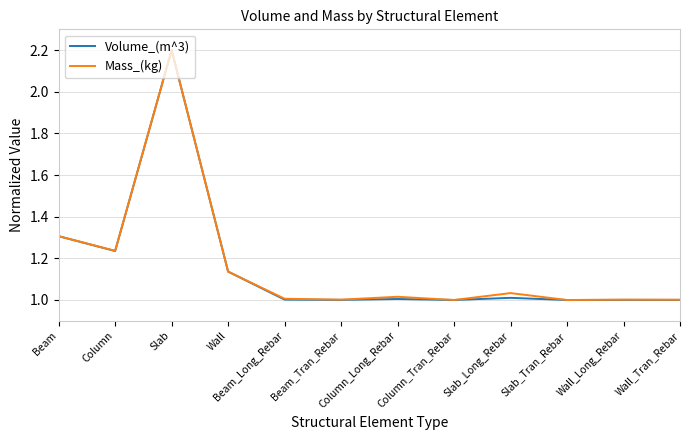

Is it true that Mass_(kg) equals 1.0 at Wall_Tran_Rebar?

True